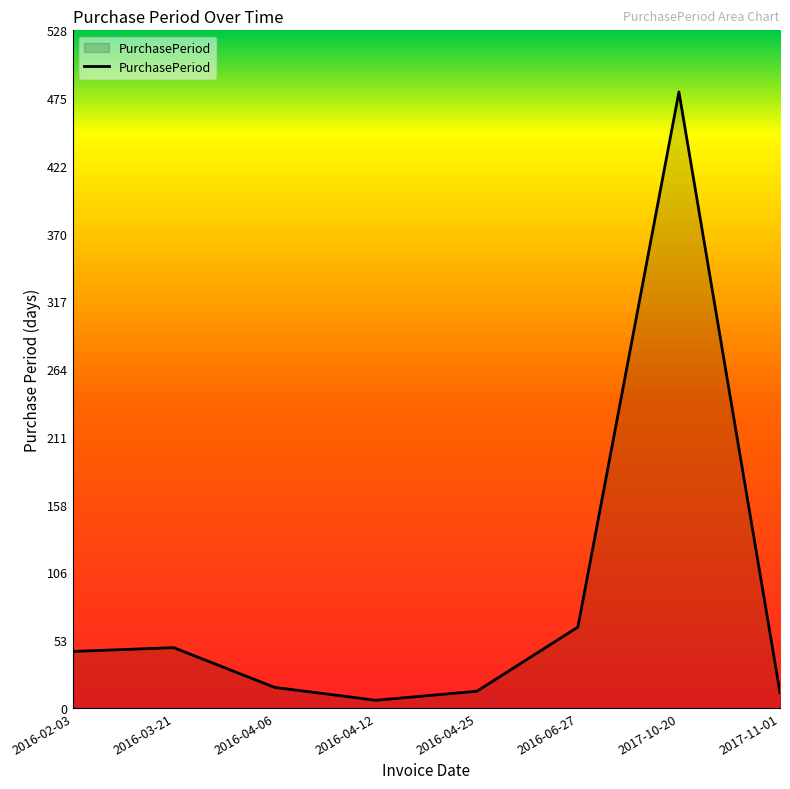

How many lines are shown in the chart?

1